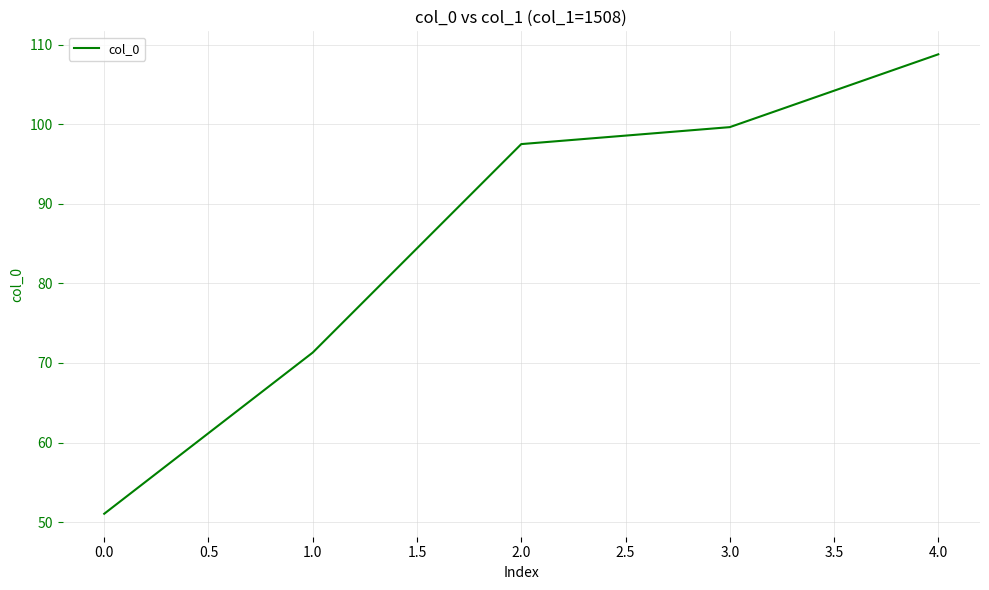

Count the number of categories in the chart.

5